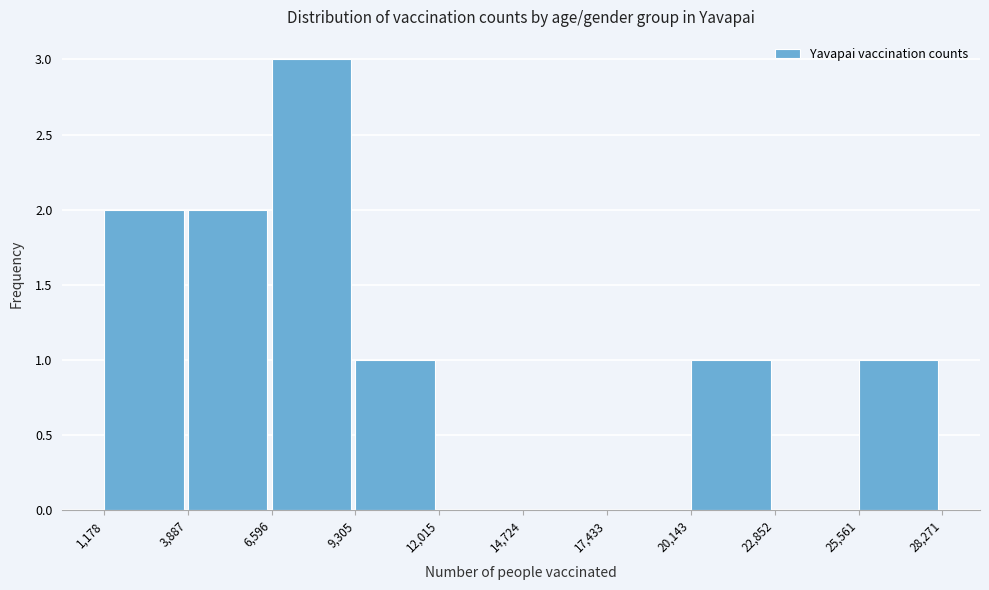

What is the height of the bar covering 6,596 to 9,305 on the x-axis? The values are not printed on the chart, so give them approximately, as read against the axis.

3